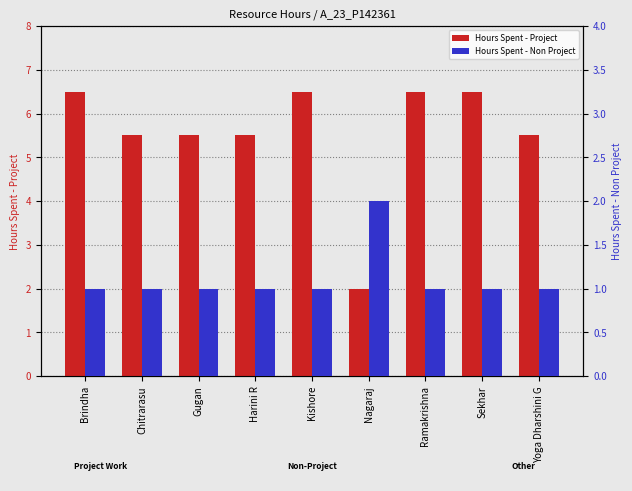

At Ramakrishna, list the series in order from largest to smallest.

Hours Spent - Project, Hours Spent - Non Project